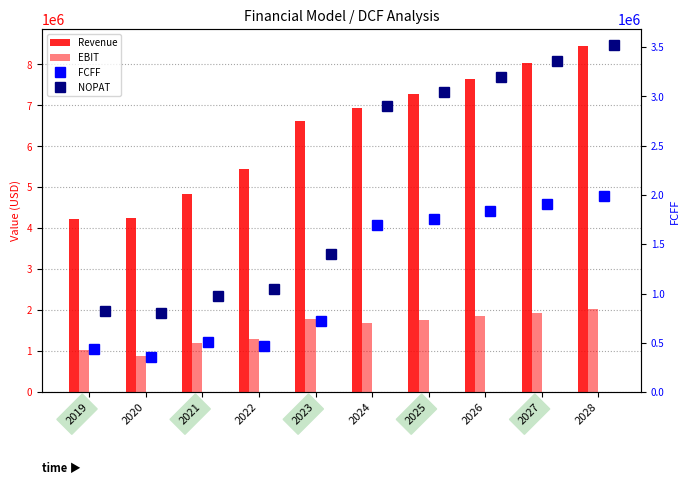

What is the difference between the maximum and minimum values in the FCFF series?

1640969.3